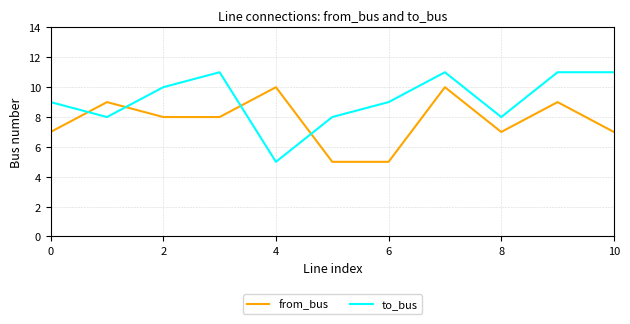

How many series are shown in this chart?

2